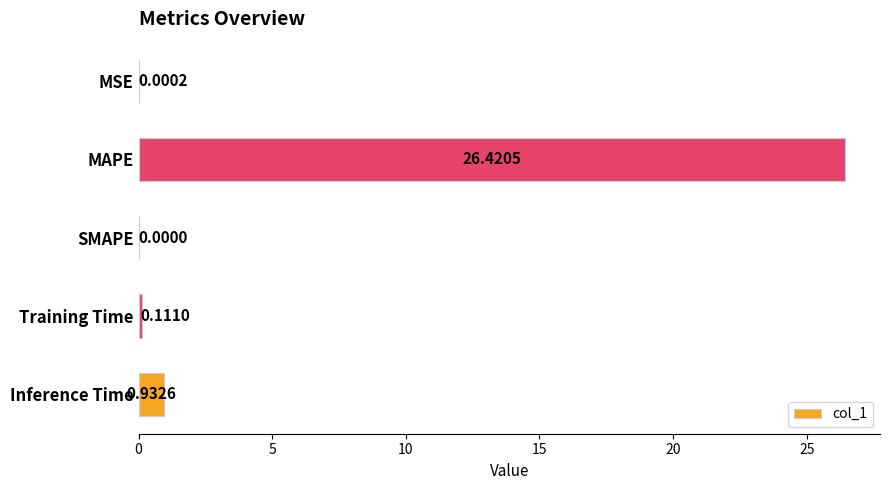

Which has a higher value, SMAPE or Training Time?

Training Time